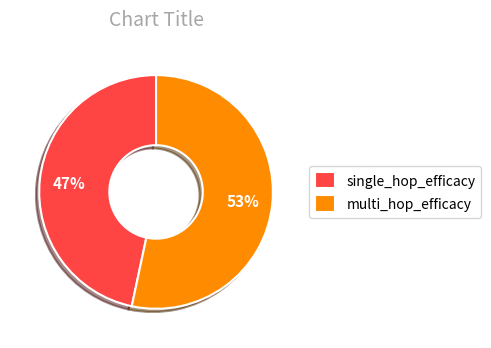

Do single_hop_efficacy and multi_hop_efficacy together represent more than half of the pie?

Yes